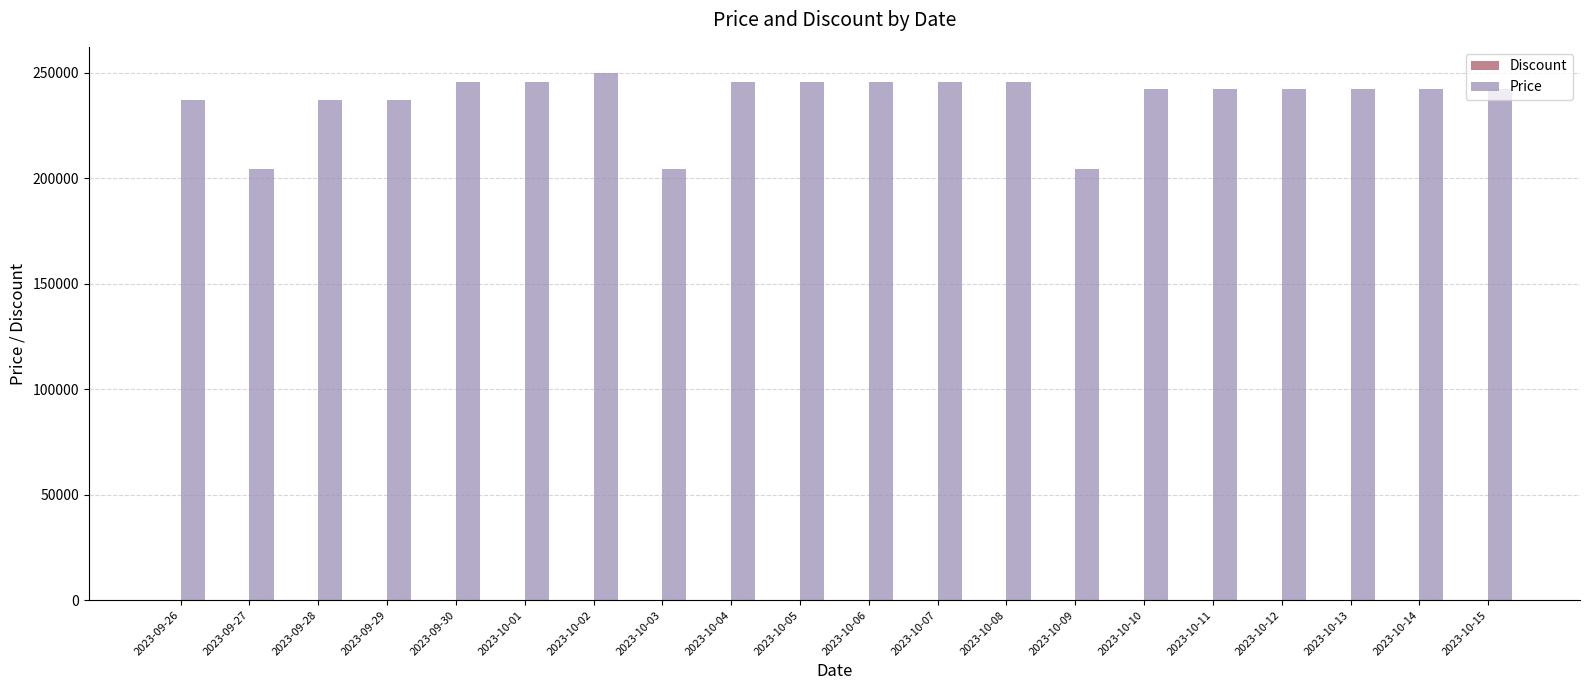

What is the sum of all Price values?

4750700